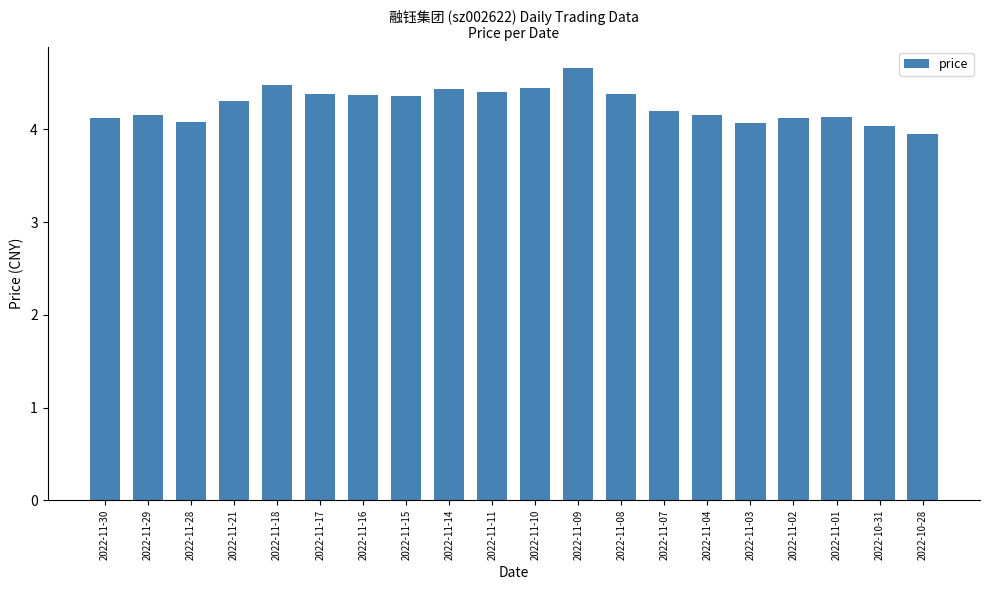

Are the bars horizontal?

No